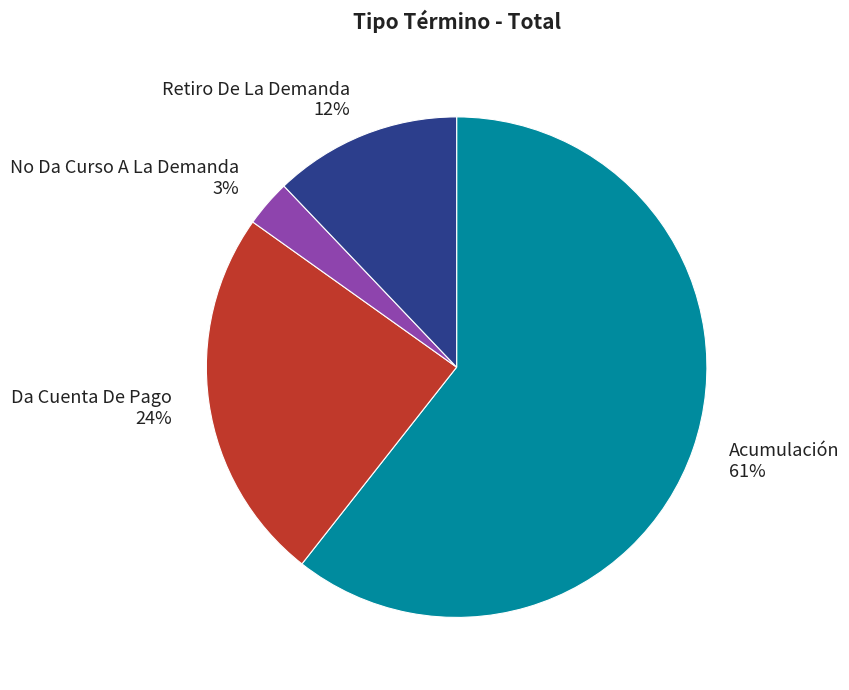

True or false: Acumulación accounts for 61% of the total.

True